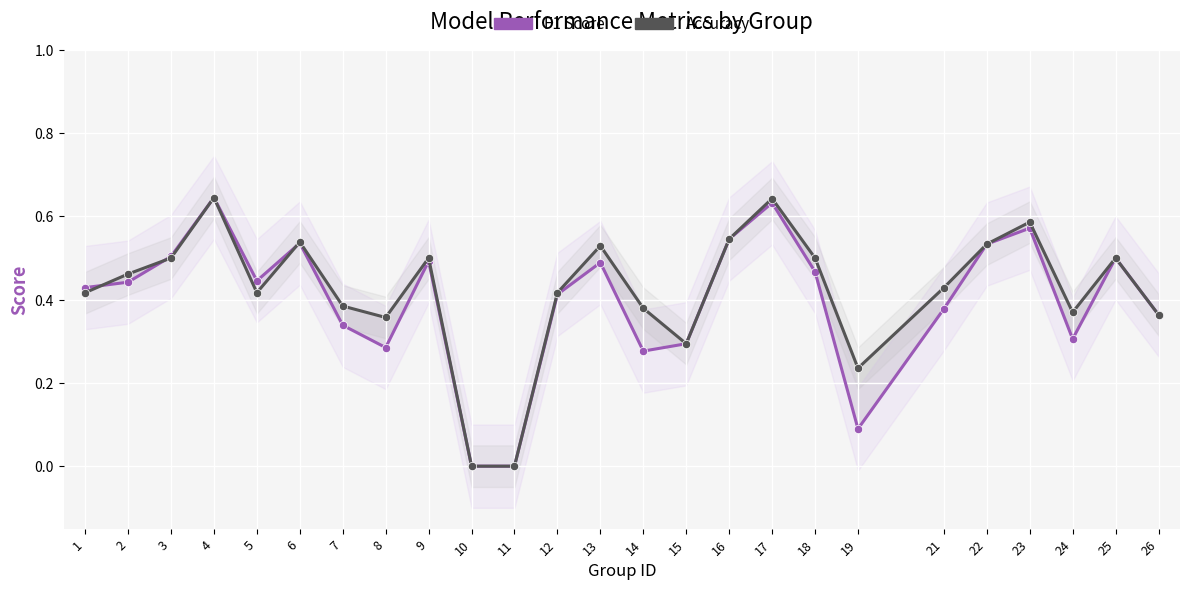

Which series has the widest spread of values?

F1 Score